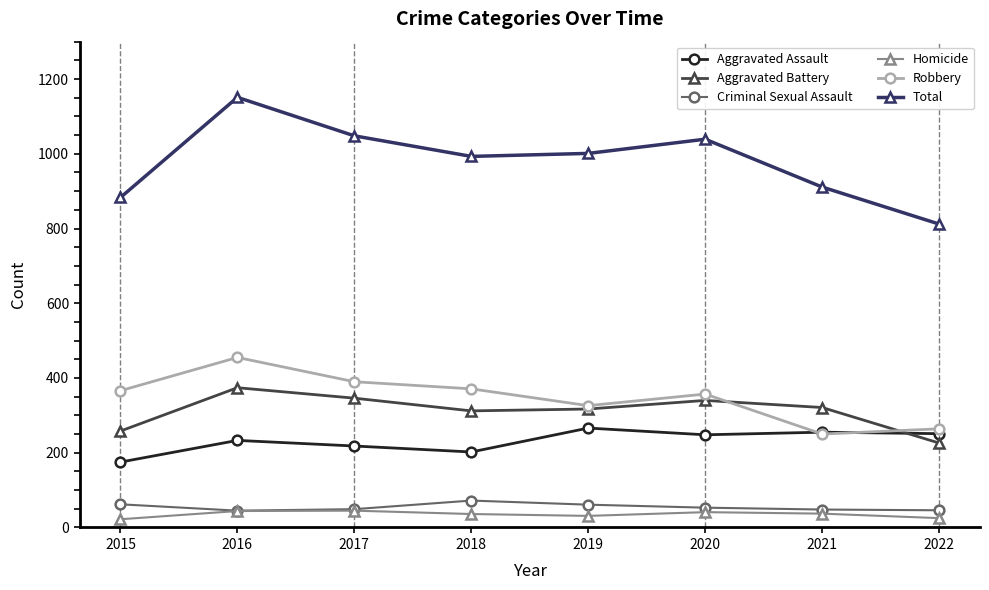

Between which two adjacent categories do Aggravated Assault and Aggravated Battery first intersect?

2021 and 2022